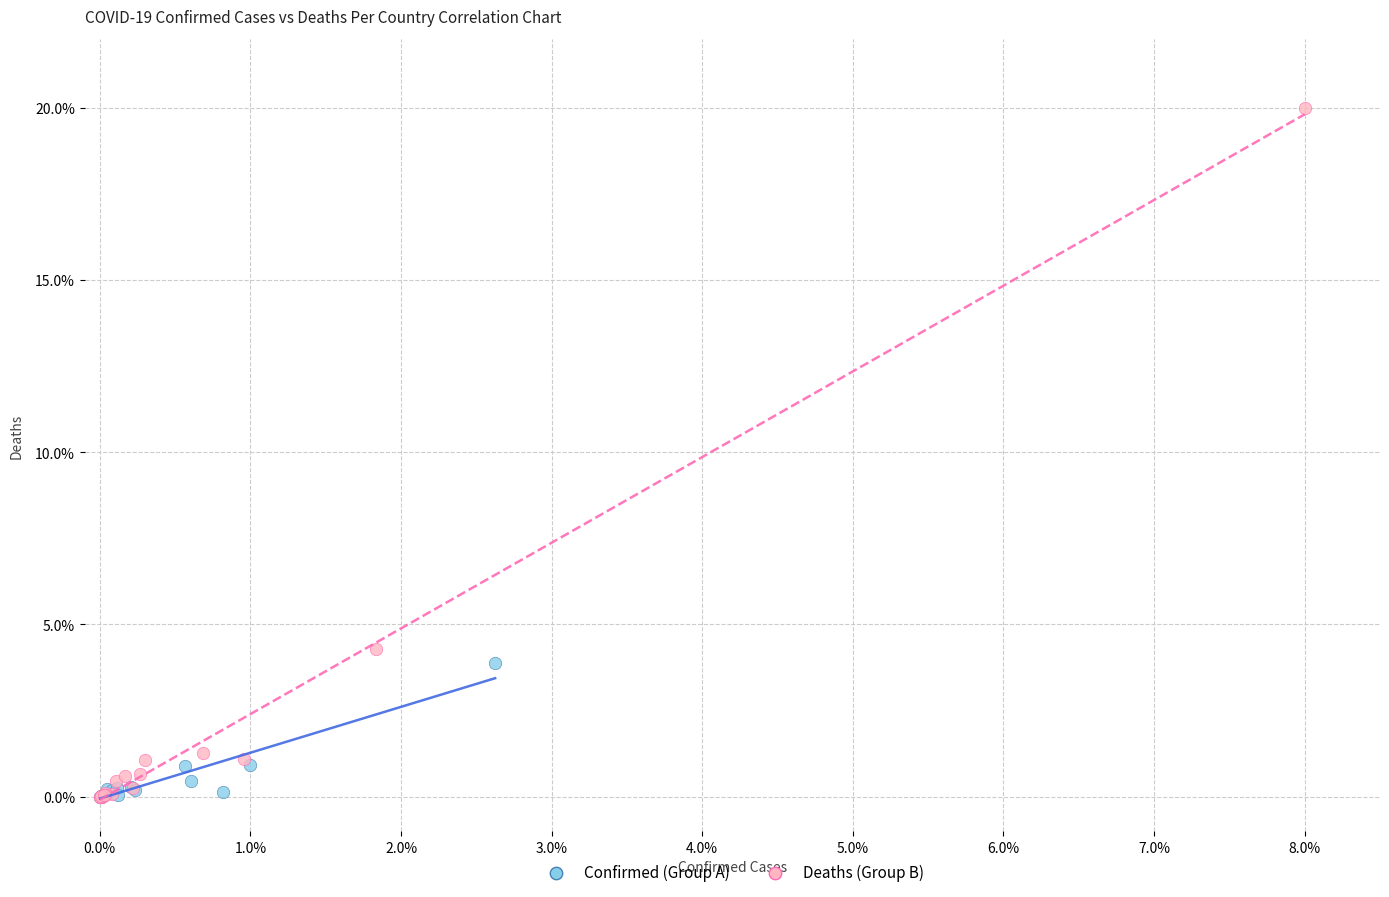

Which series contains the highest Y value?

Deaths (Group B)